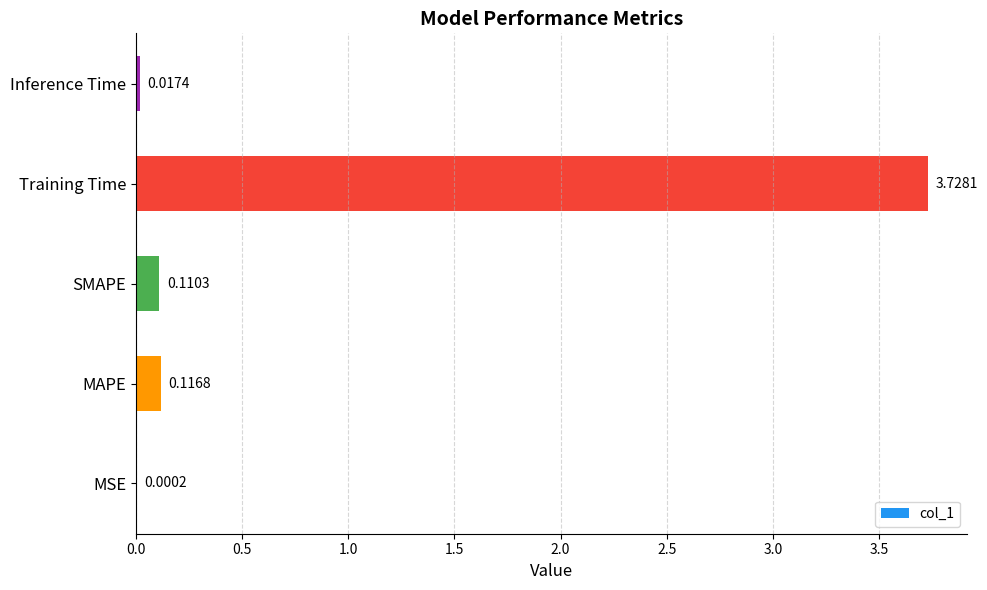

What is the change in value from SMAPE to Training Time?

+3.6